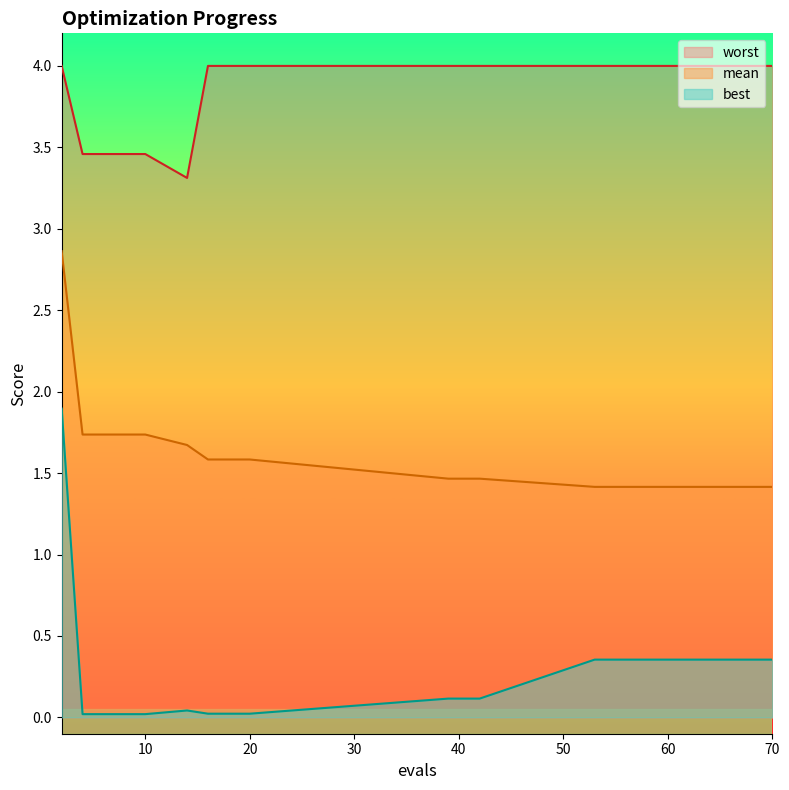

What is the difference between the maximum and minimum values in the mean series?

1.4